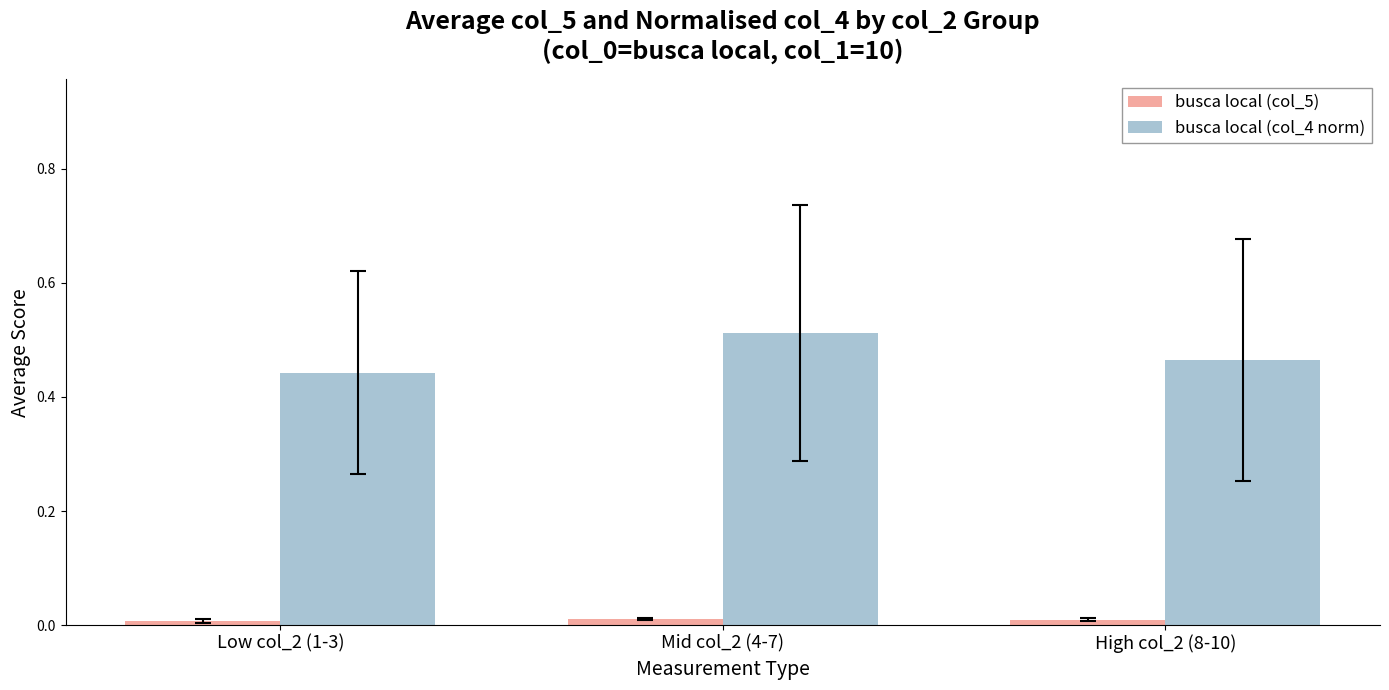

Rank the series by their average value, from lowest to highest.

busca local (col_5), busca local (col_4 norm)